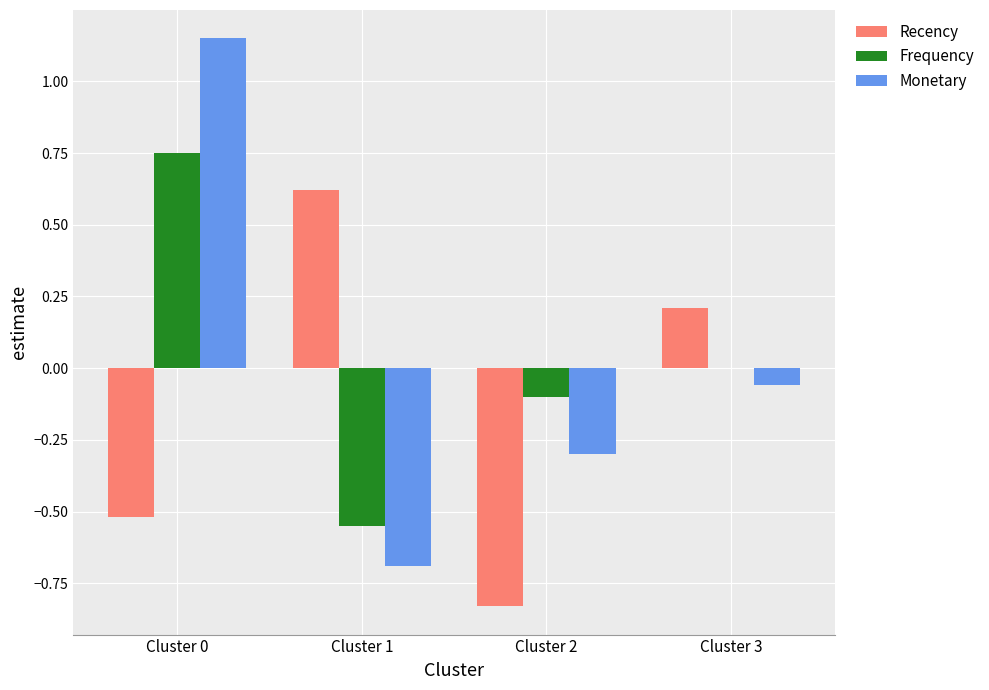

Which category has the highest value across all series?

Cluster 0